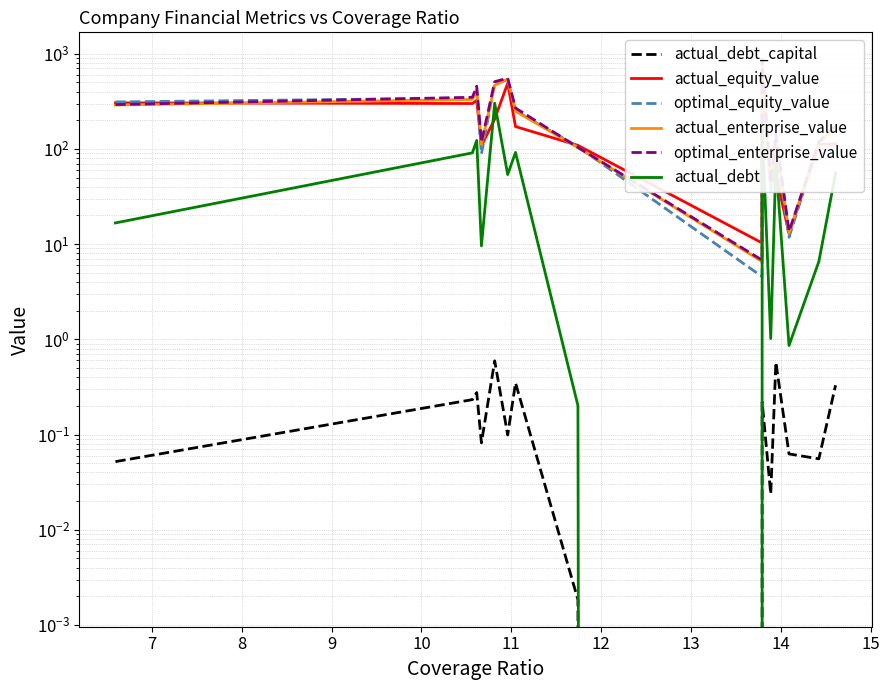

What is the difference between the second highest and second lowest values in the optimal_enterprise_value series?

539.1